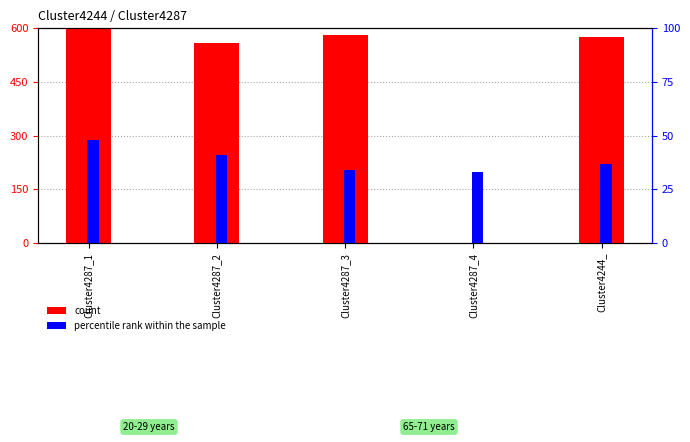

What value does the percentile rank within the sample series have at Cluster4287_4, to the nearest 10?

30